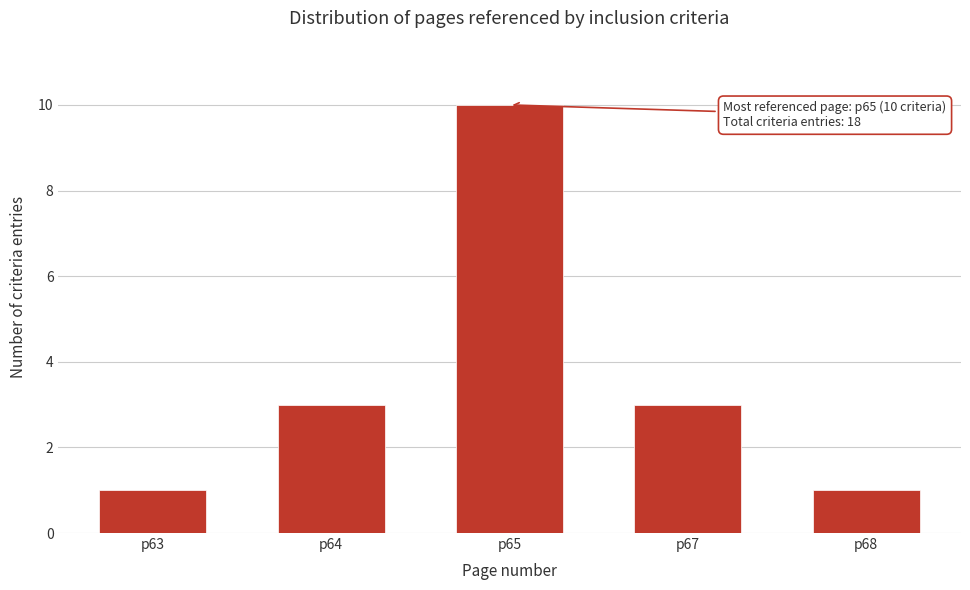

Reading left to right, extract all data points from this chart.

1	3	10	3	1